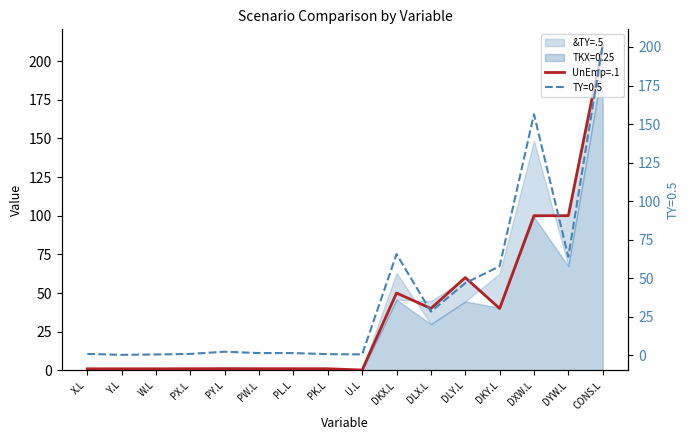

The value of UnEmp=.1 at DLX.L is 40.0. True or false?

True